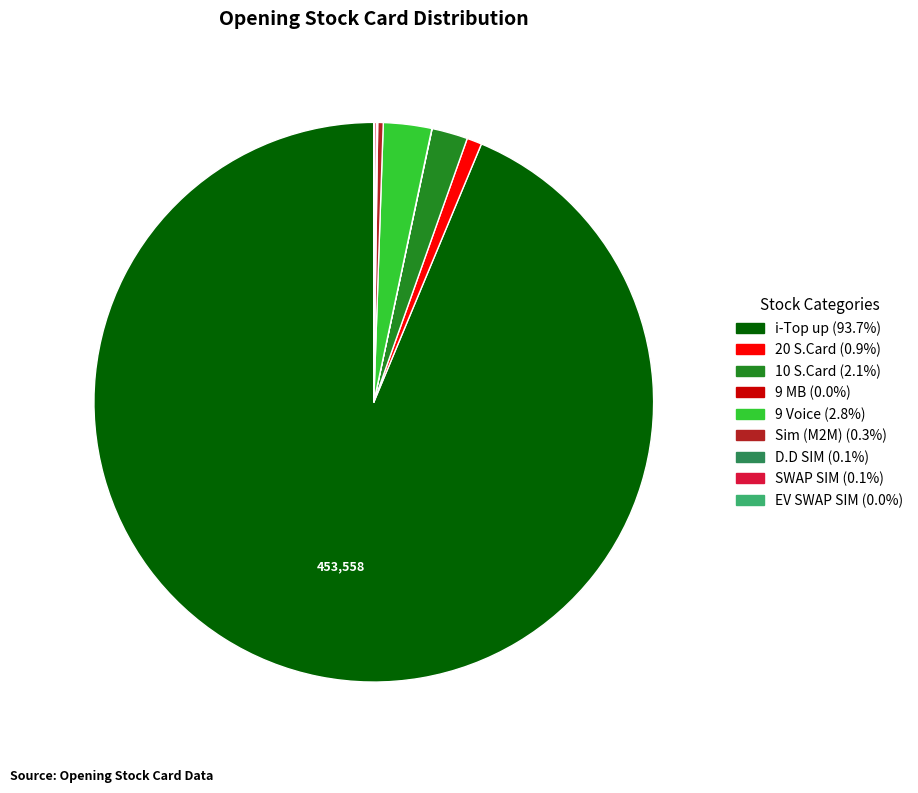

Which category has the biggest portion of the pie?

i-Top up